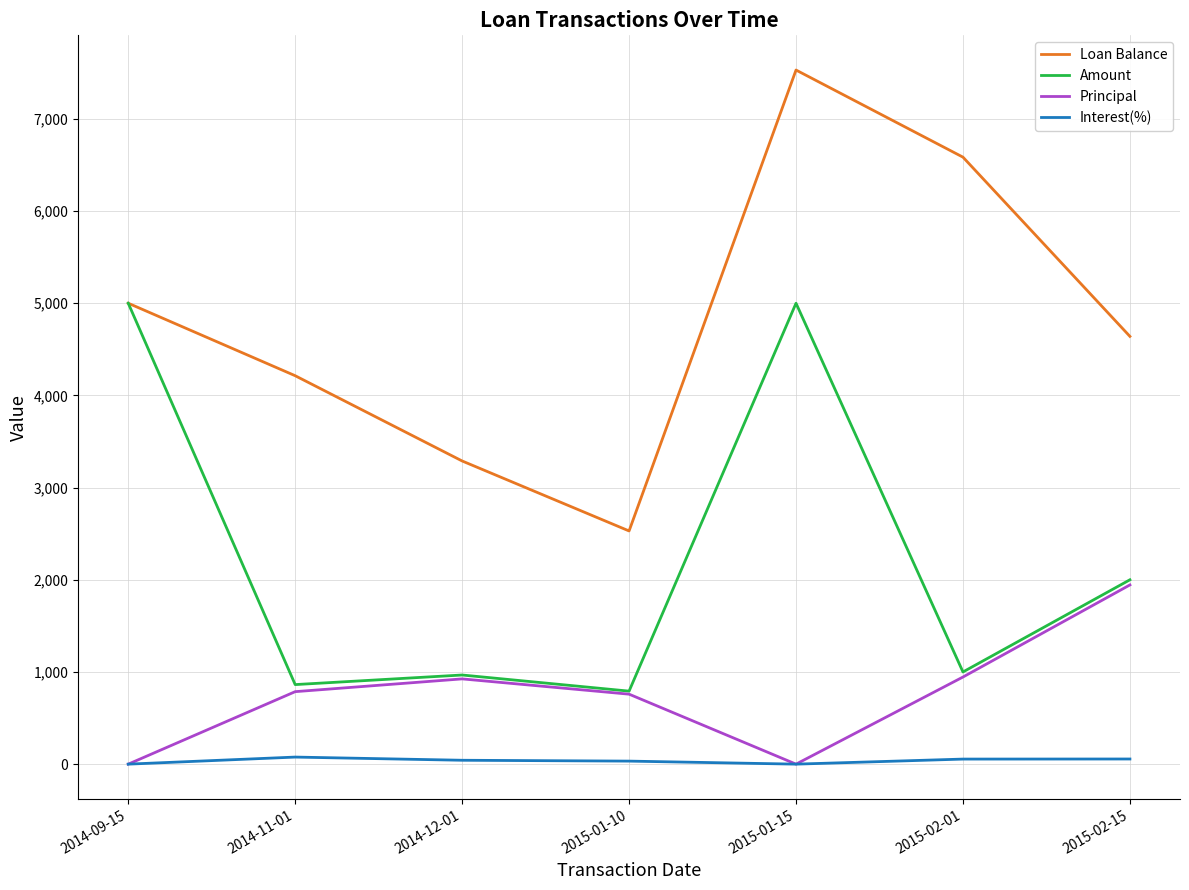

Where does the Loan Balance series first go above 4640?

2014-09-15